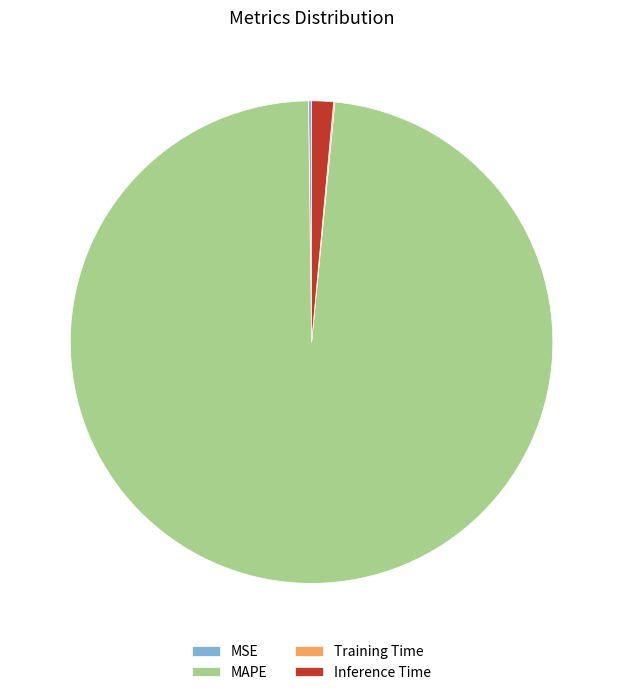

True or false: MAPE accounts for 98% of the total.

True